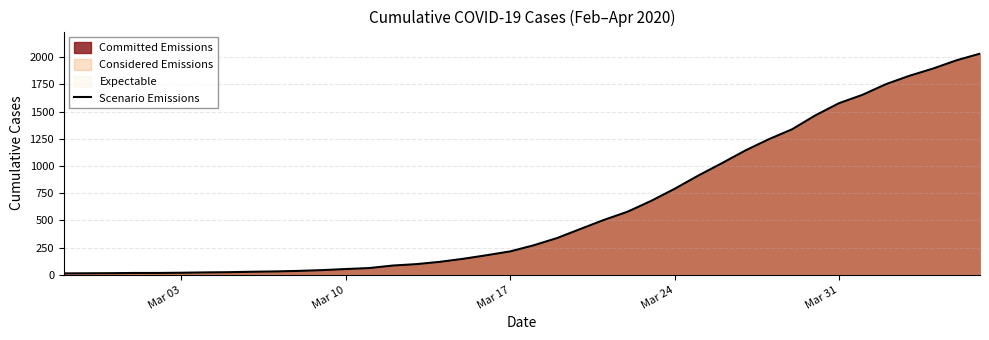

What is the difference between the maximum and minimum values?

2019